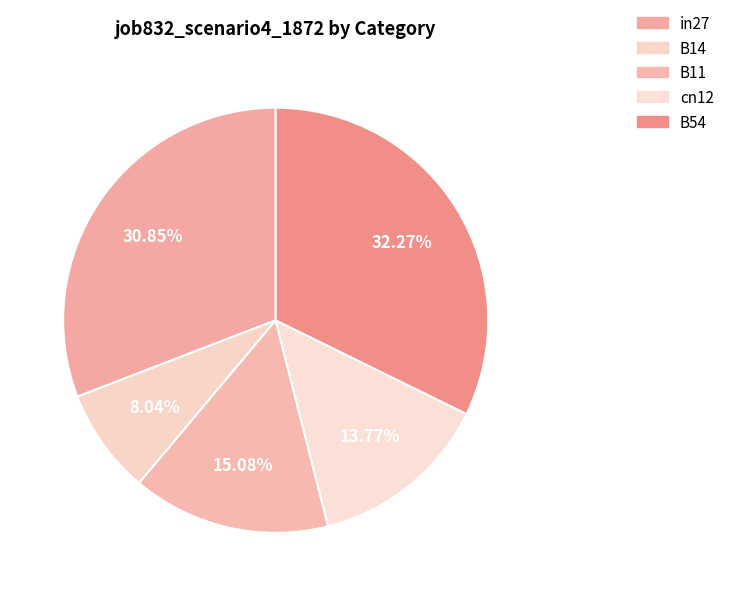

To the nearest percent, what portion does B11 represent?

15%